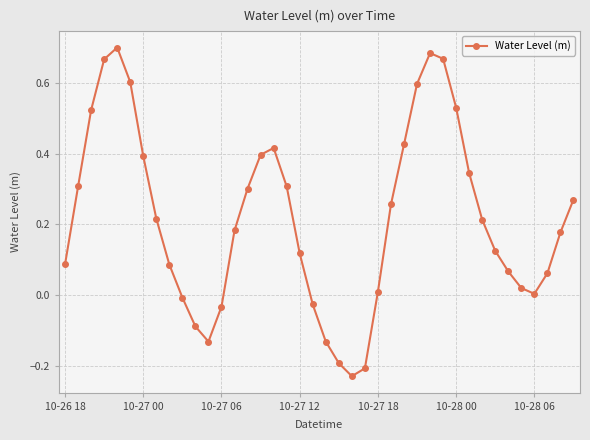

How many interior local valleys (lower than both neighbors) does the data have?

3